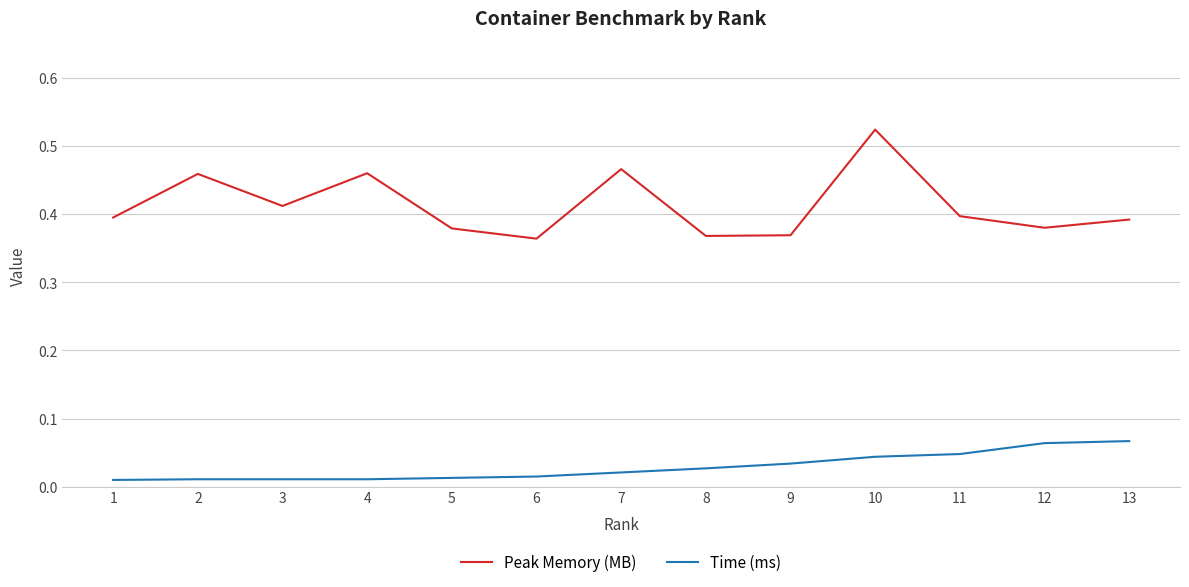

List the series in order of their peak value, highest first.

Peak Memory (MB), Time (ms)